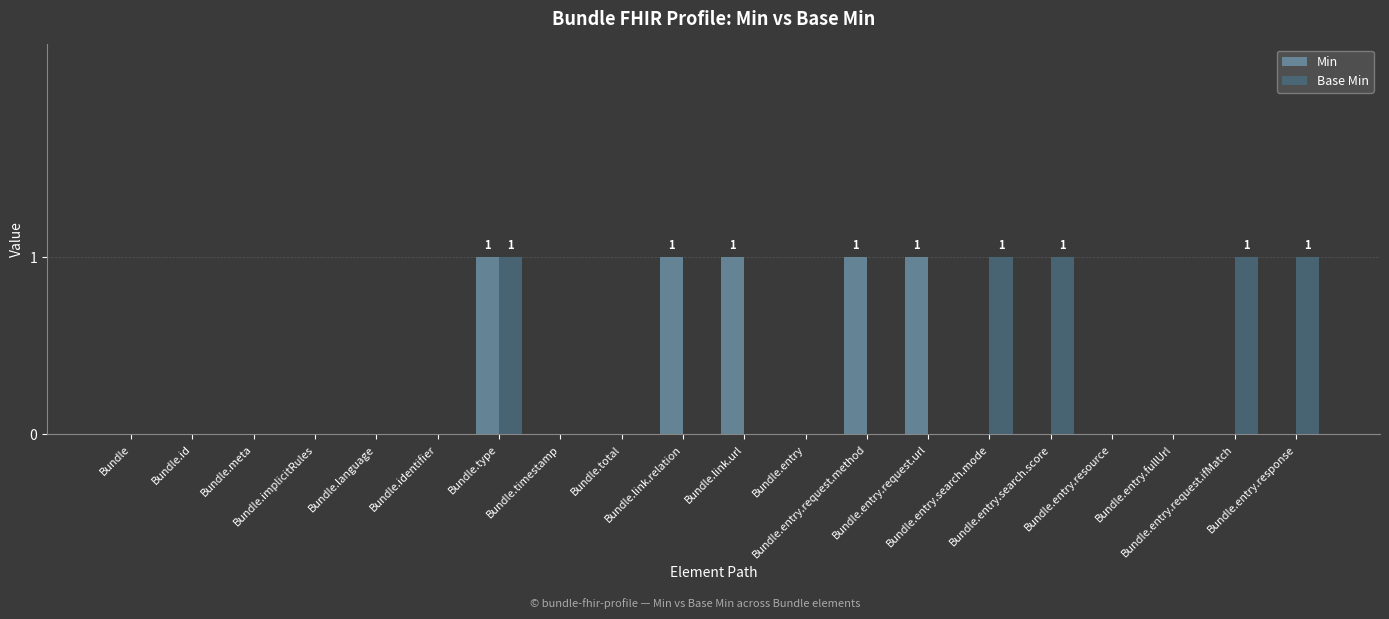

Reading left to right, what are all the values shown in this chart?

Min: Bundle=0	Bundle.id=0	Bundle.meta=0	Bundle.implicitRules=0	Bundle.language=0	Bundle.identifier=0	Bundle.type=1	Bundle.timestamp=0	Bundle.total=0	Bundle.link.relation=1	Bundle.link.url=1	Bundle.entry=0	Bundle.entry.request.method=1	Bundle.entry.request.url=1	Bundle.entry.search.mode=0	Bundle.entry.search.score=0	Bundle.entry.resource=0	Bundle.entry.fullUrl=0	Bundle.entry.request.ifMatch=0	Bundle.entry.response=0
Base Min: Bundle=0	Bundle.id=0	Bundle.meta=0	Bundle.implicitRules=0	Bundle.language=0	Bundle.identifier=0	Bundle.type=1	Bundle.timestamp=0	Bundle.total=0	Bundle.link.relation=0	Bundle.link.url=0	Bundle.entry=0	Bundle.entry.request.method=0	Bundle.entry.request.url=0	Bundle.entry.search.mode=1	Bundle.entry.search.score=1	Bundle.entry.resource=0	Bundle.entry.fullUrl=0	Bundle.entry.request.ifMatch=1	Bundle.entry.response=1